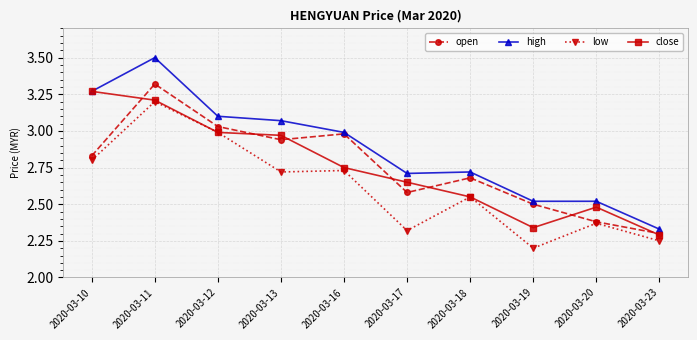

Which series changed the most between 2020-03-16 and 2020-03-18?

open